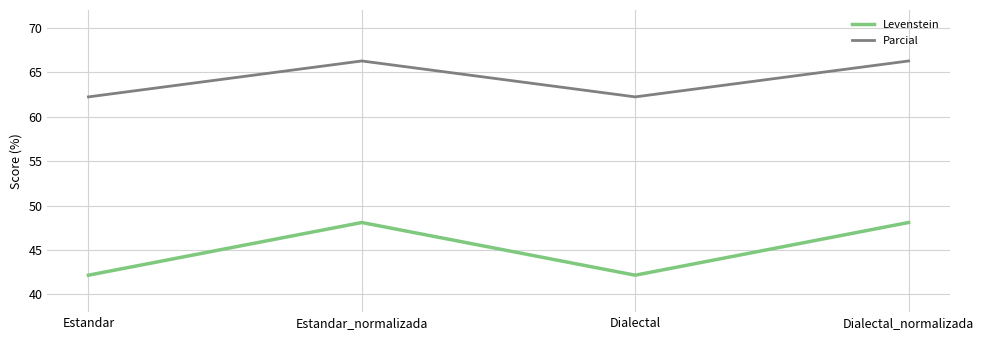

Is this an area chart (filled region under the line)?

No